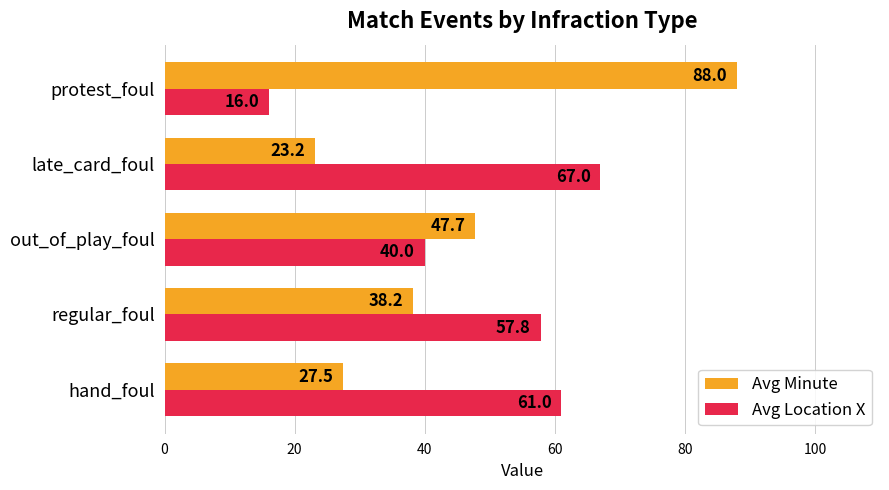

At which label does Avg Minute reach its peak?

protest_foul